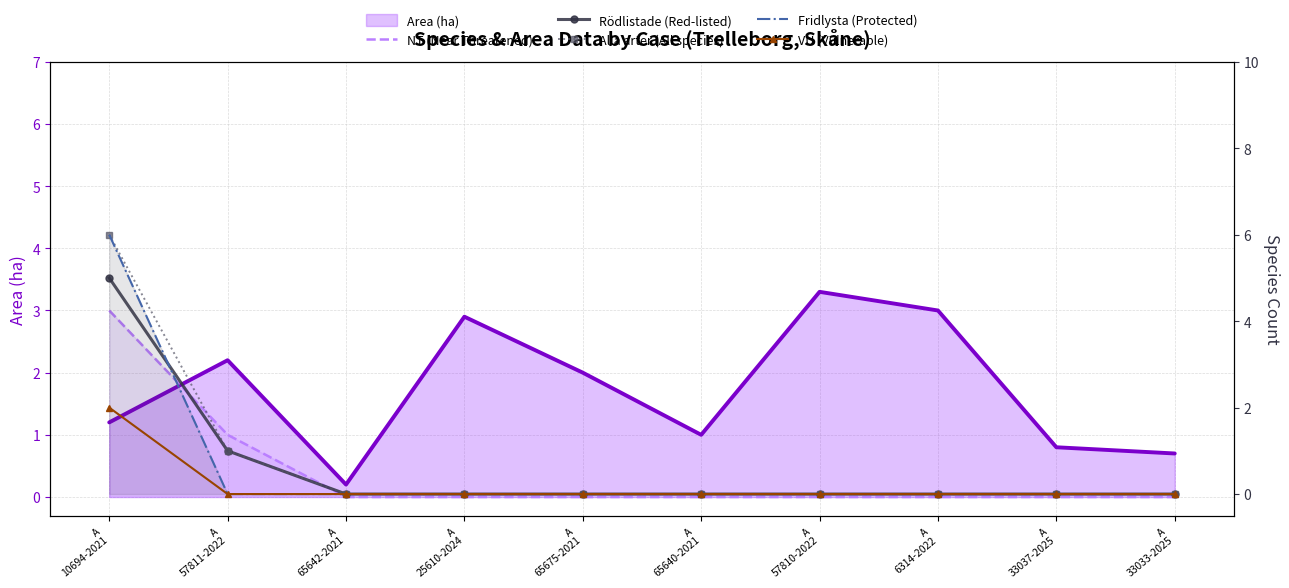

Count the VU (Vulnerable) values in the range 0 to 1.

9